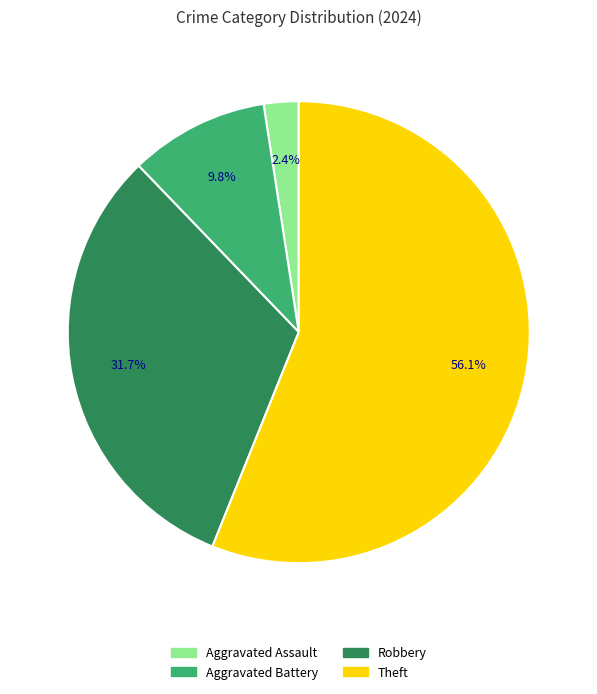

What percentage do Theft and Robbery together represent?

87.8%